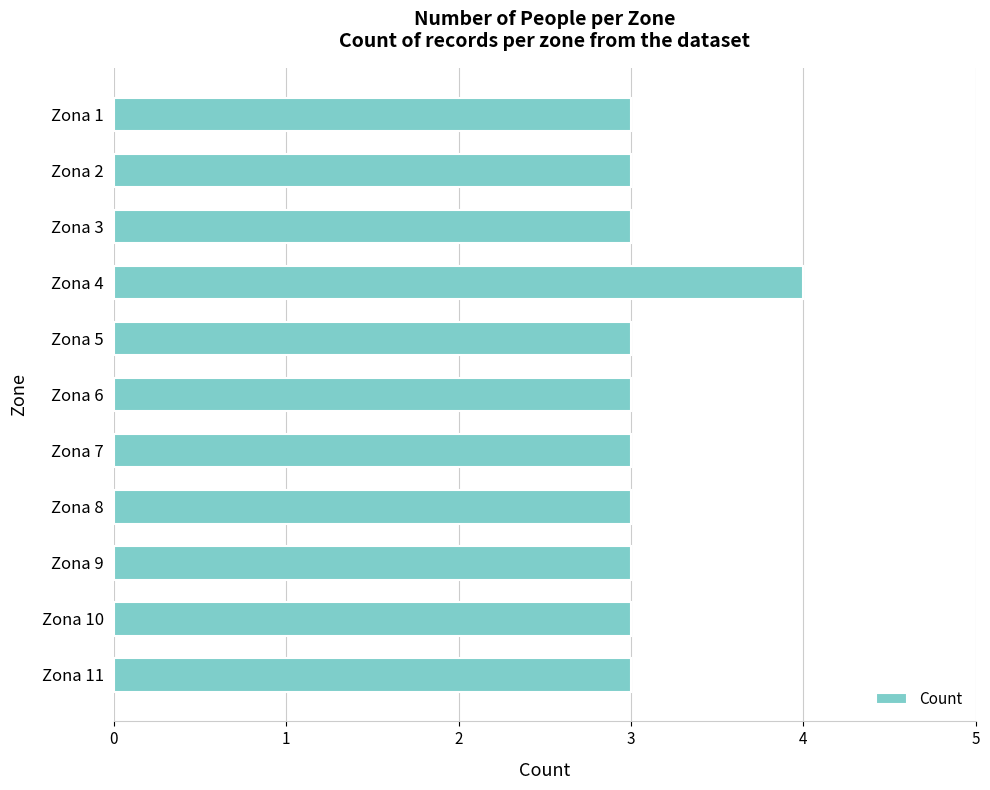

What is the smallest value displayed?

3